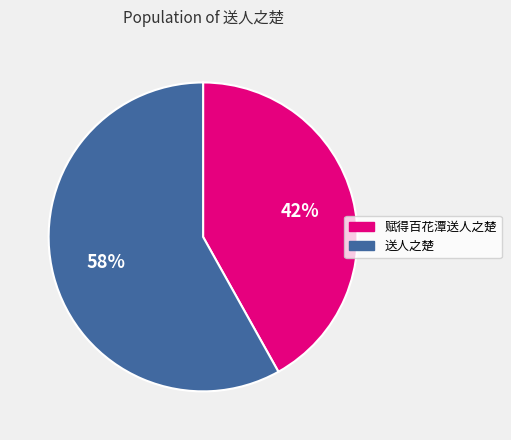

To the nearest percent, what portion does 送人之楚 represent?

58%